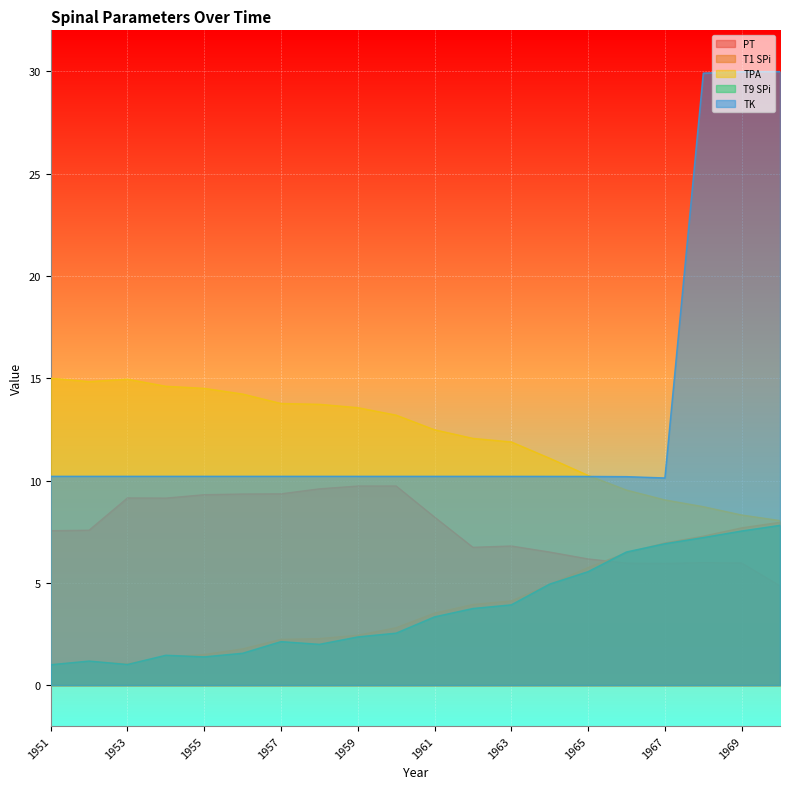

Reading left to right, what are all the values shown in this chart?

PT: 1951=7.5	1952=7.6	1953=9.1	1954=9.1	1955=9.3	1956=9.3	1957=9.3	1958=9.6	1959=9.7	1960=9.7	1961=8.2	1962=6.7	1963=6.8	1964=6.5	1965=6.2	1966=6.0	1967=5.9	1968=6.0	1969=6.0	1970=4.9
T1 SPi: 1951=1.0	1952=1.2	1953=1.0	1954=1.4	1955=1.5	1956=1.8	1957=2.2	1958=2.3	1959=2.4	1960=2.8	1961=3.5	1962=3.9	1963=4.1	1964=4.9	1965=5.8	1966=6.5	1967=6.9	1968=7.3	1969=7.7	1970=8.0
TPA: 1951=15.0	1952=14.8	1953=15.0	1954=14.6	1955=14.5	1956=14.2	1957=13.8	1958=13.7	1959=13.6	1960=13.2	1961=12.5	1962=12.1	1963=11.9	1964=11.1	1965=10.2	1966=9.5	1967=9.1	1968=8.7	1969=8.3	1970=8.0
T9 SPi: 1951=1.0	1952=1.2	1953=1.0	1954=1.5	1955=1.4	1956=1.6	1957=2.1	1958=2.0	1959=2.4	1960=2.5	1961=3.3	1962=3.7	1963=3.9	1964=4.9	1965=5.5	1966=6.5	1967=6.9	1968=7.2	1969=7.5	1970=7.8
TK: 1951=10.2	1952=10.2	1953=10.2	1954=10.2	1955=10.2	1956=10.2	1957=10.2	1958=10.2	1959=10.2	1960=10.2	1961=10.2	1962=10.2	1963=10.2	1964=10.2	1965=10.2	1966=10.2	1967=10.1	1968=29.9	1969=30.0	1970=30.0